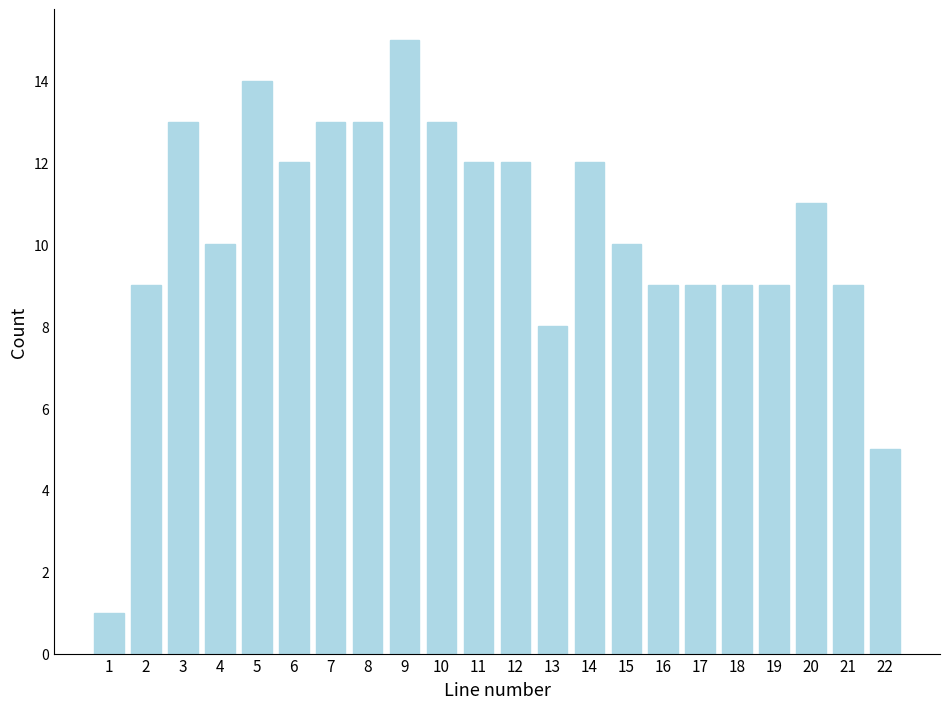

Reading left to right, transcribe all the data shown in this chart.

1=1	2=9	3=13	4=10	5=14	6=12	7=13	8=13	9=15	10=13	11=12	12=12	13=8	14=12	15=10	16=9	17=9	18=9	19=9	20=11	21=9	22=5